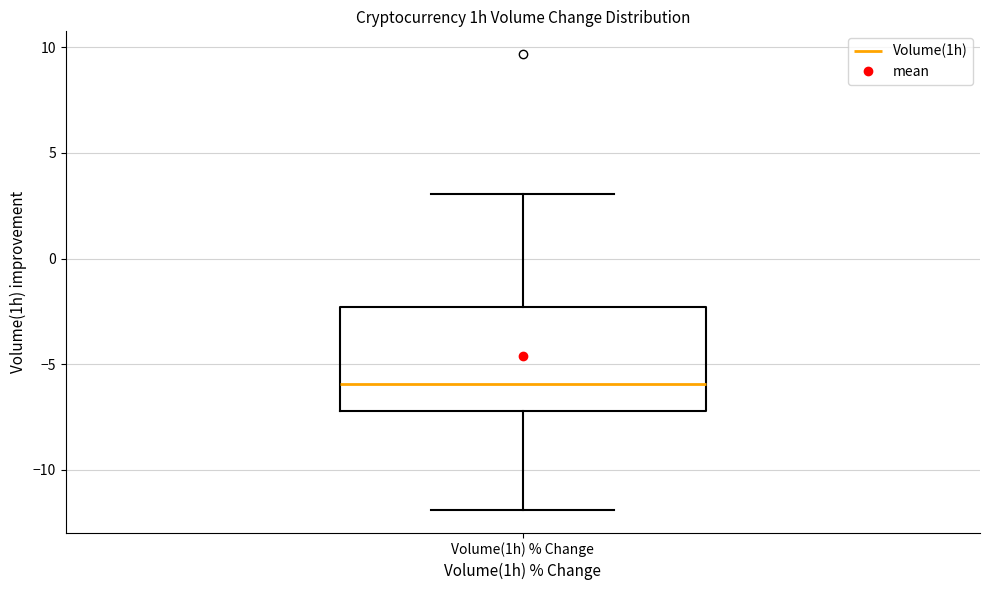

Read this box plot against the y-axis: the position of the median line, the range covered by the box, and the ends of both whiskers. The values are not printed on the chart, so give them approximately, as read against the axis.

median -6.0, box -7.0 to -2.5, whiskers -12.0 to 3.0